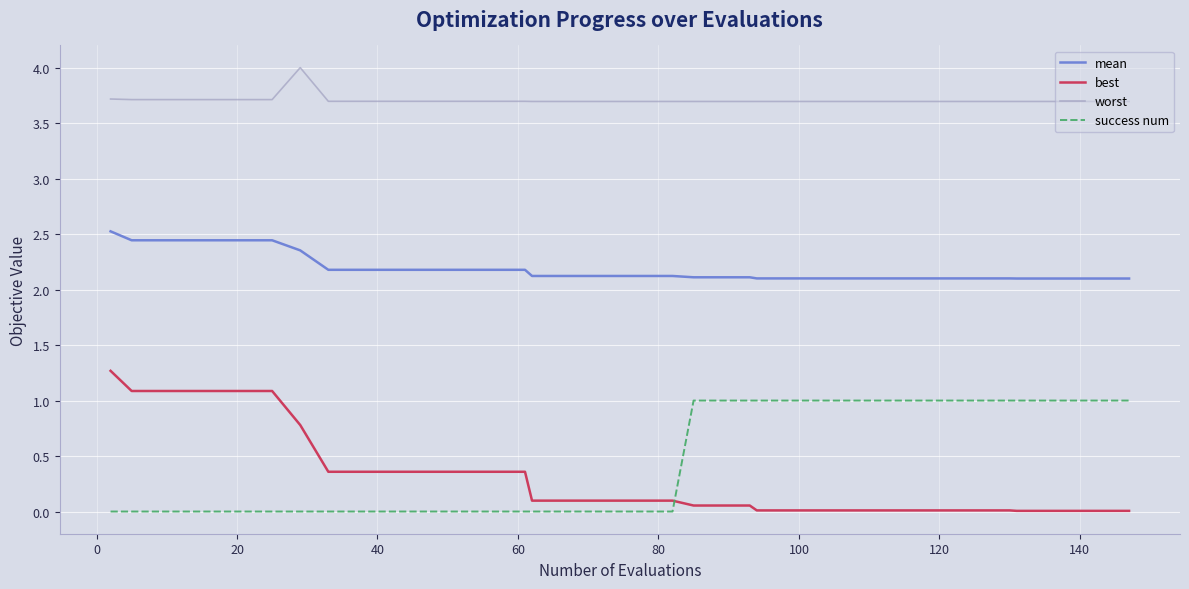

What is the maximum value for best?

1.3